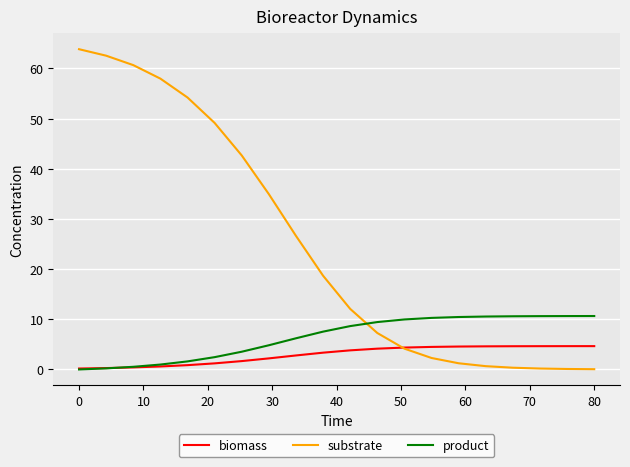

Rank the series by their average value, from lowest to highest.

biomass, product, substrate